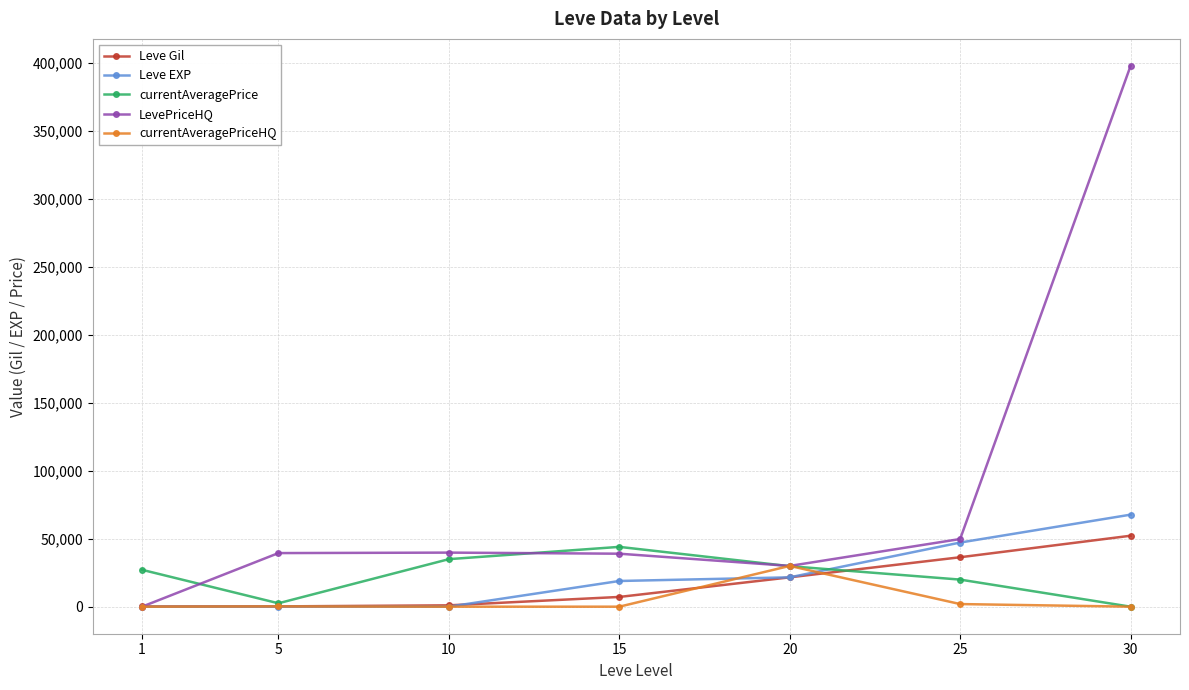

Does the chart have visible grid lines?

Yes